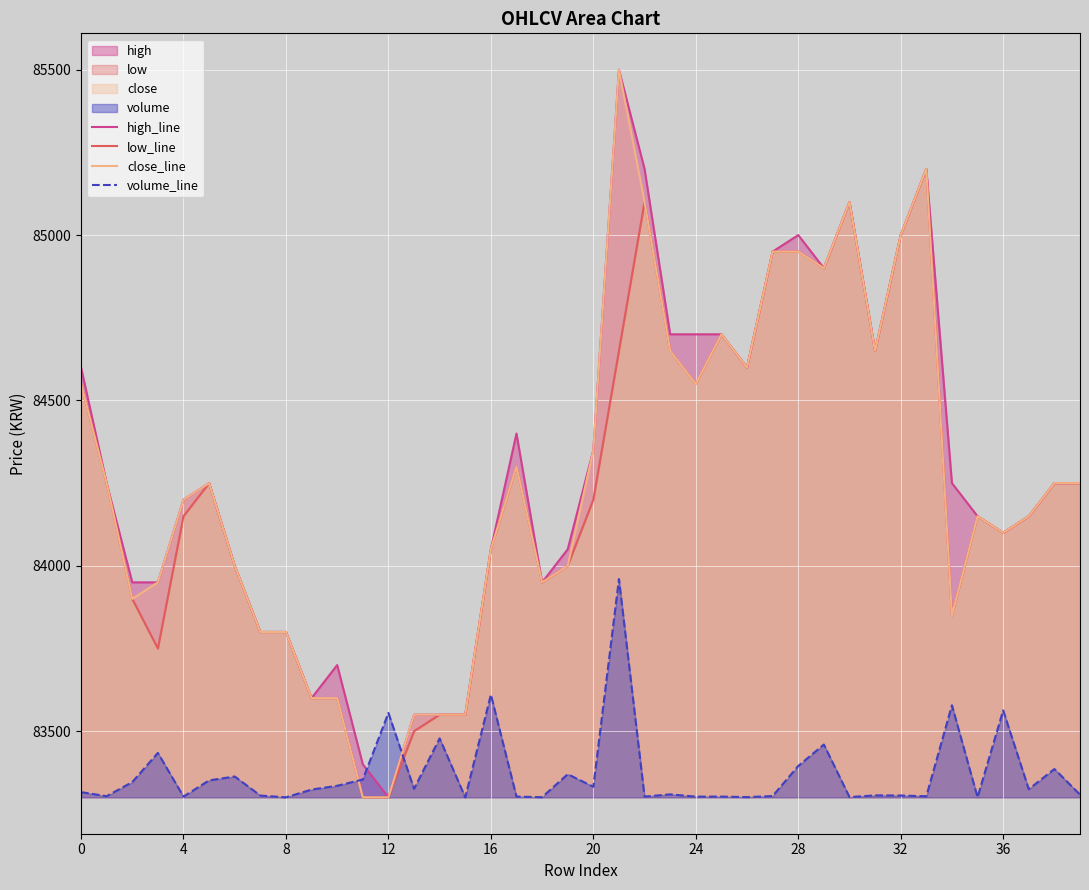

Which has a higher value, 26 or 38?

26